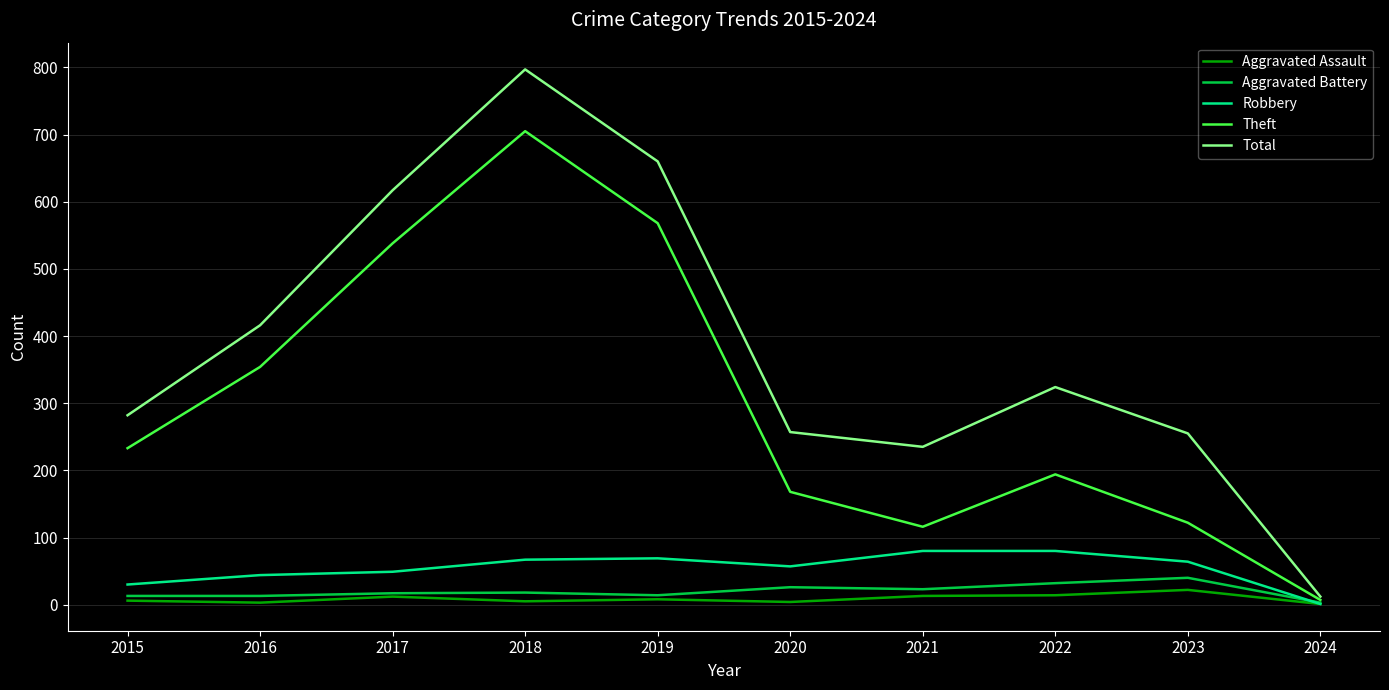

Is the value of Robbery at 2024 greater than the value of Total at 2019?

No